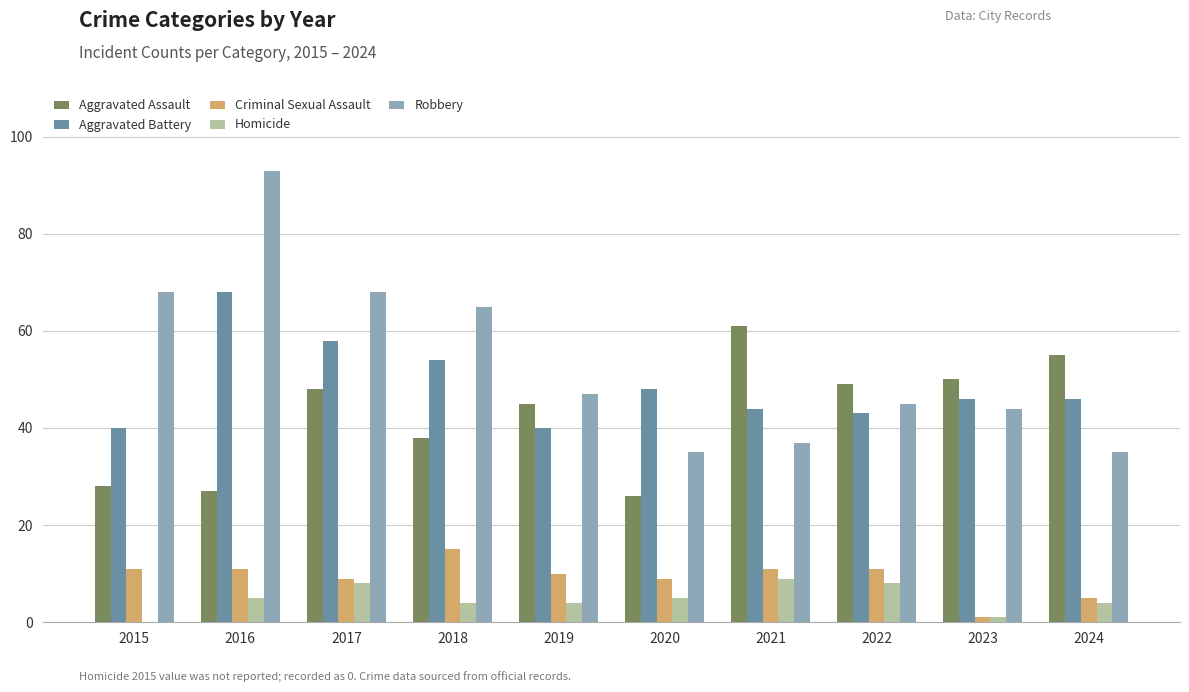

Which series changed the most between 2015 and 2016?

Aggravated Battery